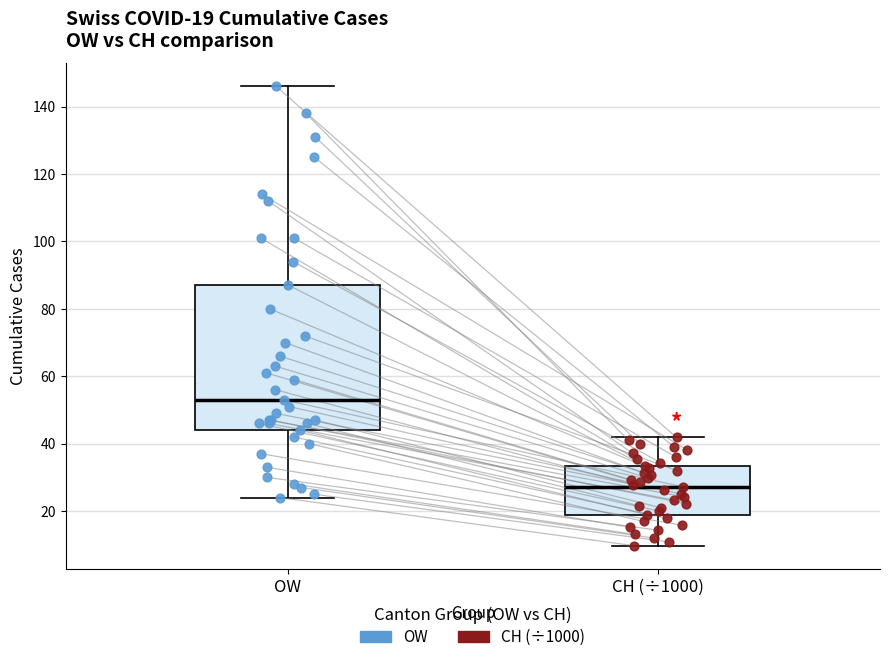

Which box's median line is the highest?

OW